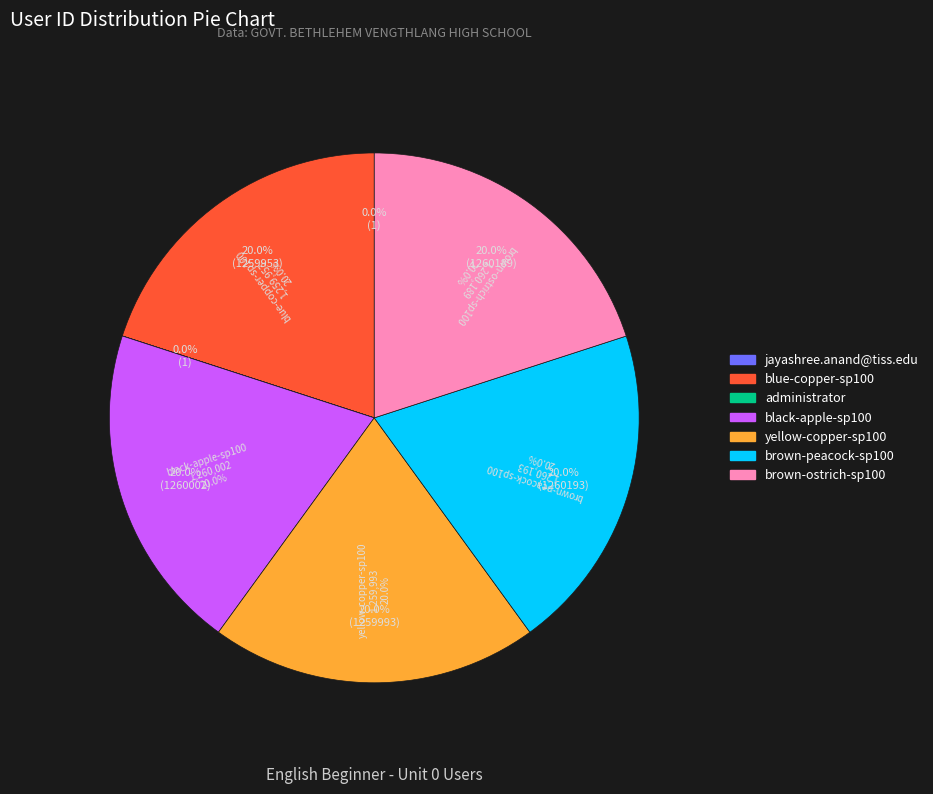

Is the sum of brown-ostrich-sp100 and jayashree.anand@tiss.edu greater than half?

No